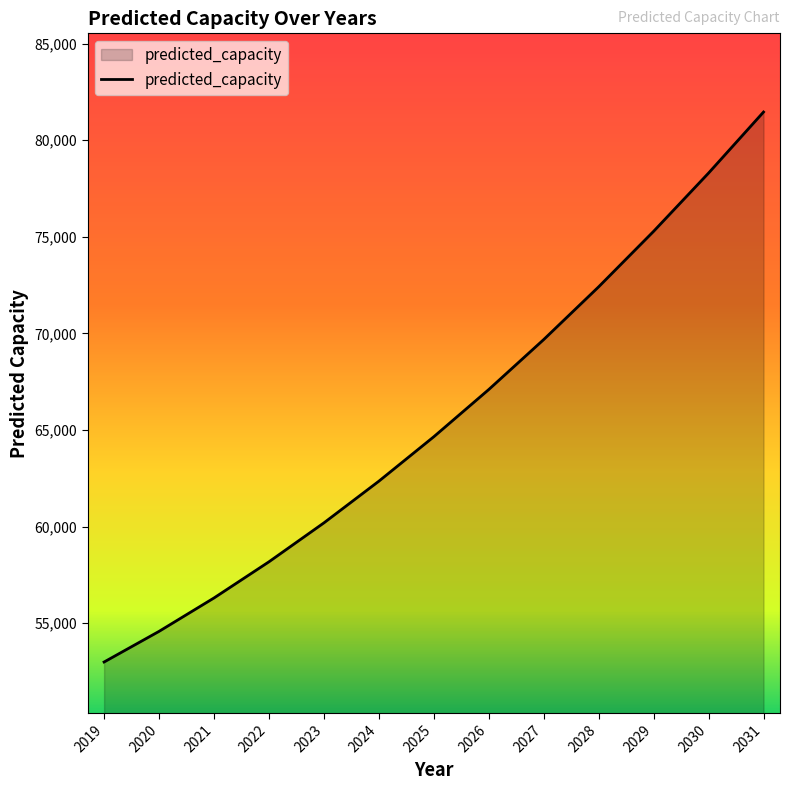

True or false: the data shows 111637.2 at 2024.

False